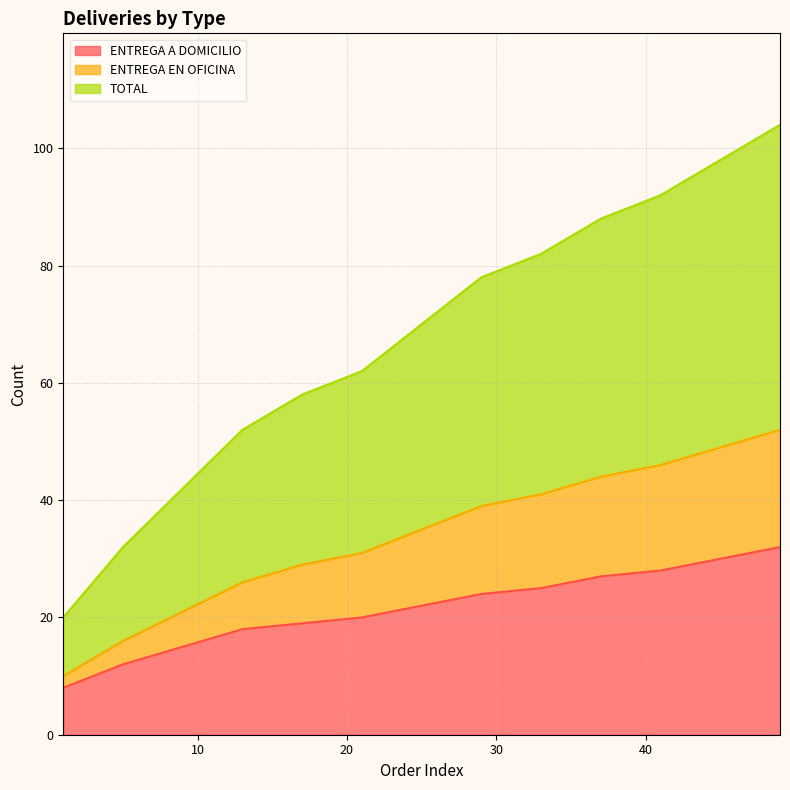

What are all the series names shown in the legend?

ENTREGA A DOMICILIO, ENTREGA EN OFICINA, TOTAL